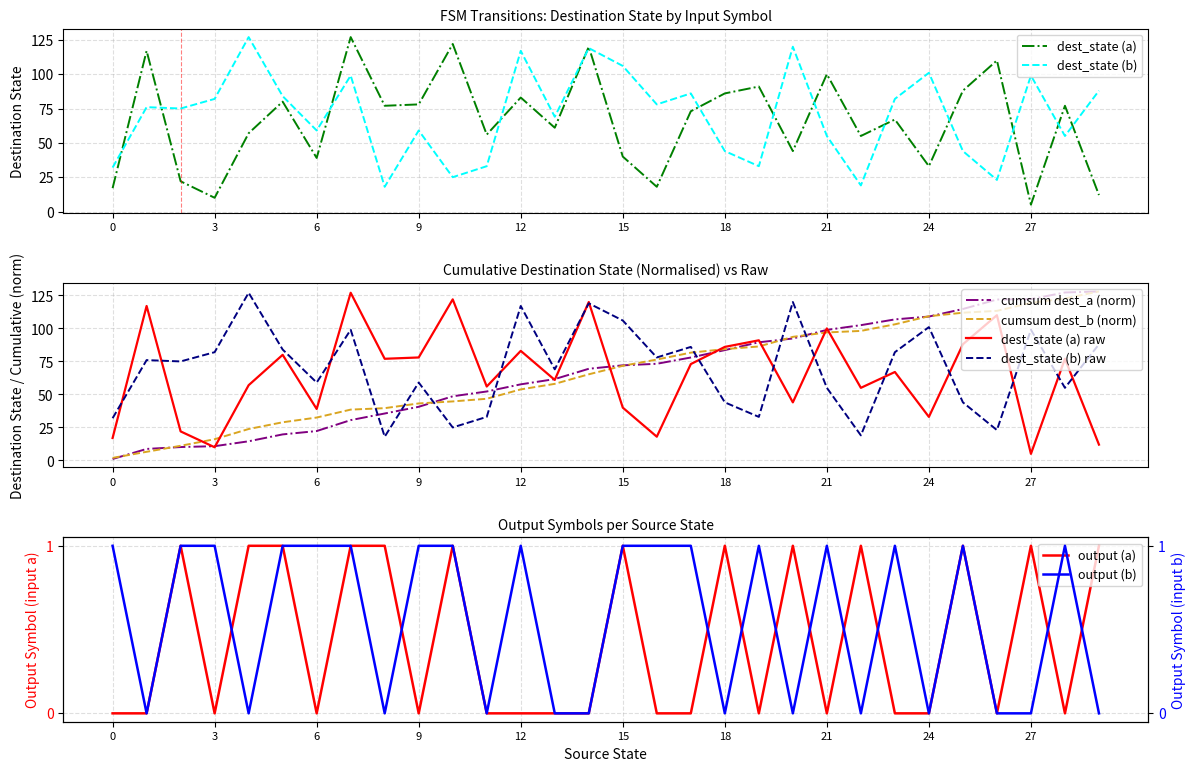

Is this an area chart (filled region under the line)?

No